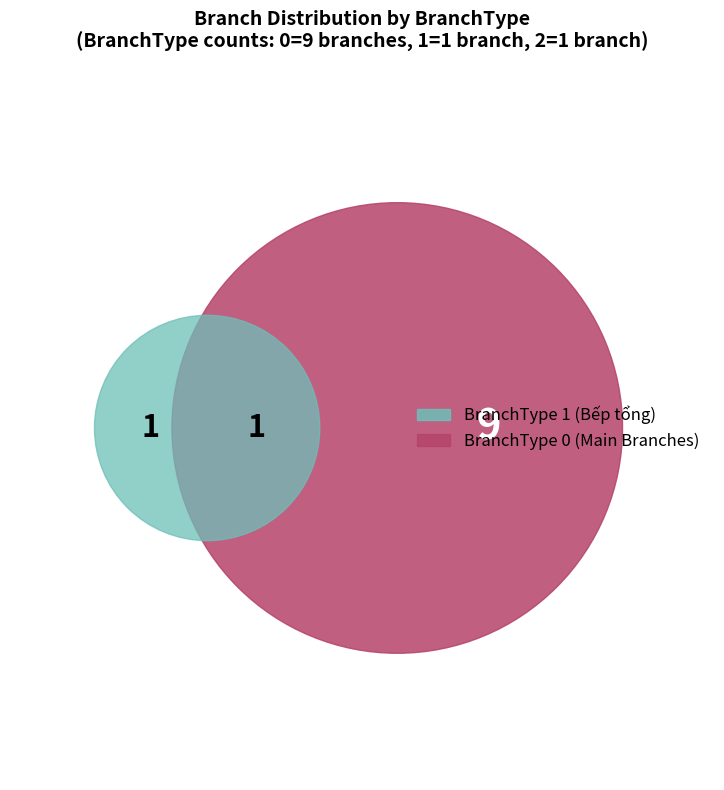

Count the number of slices in the pie.

3